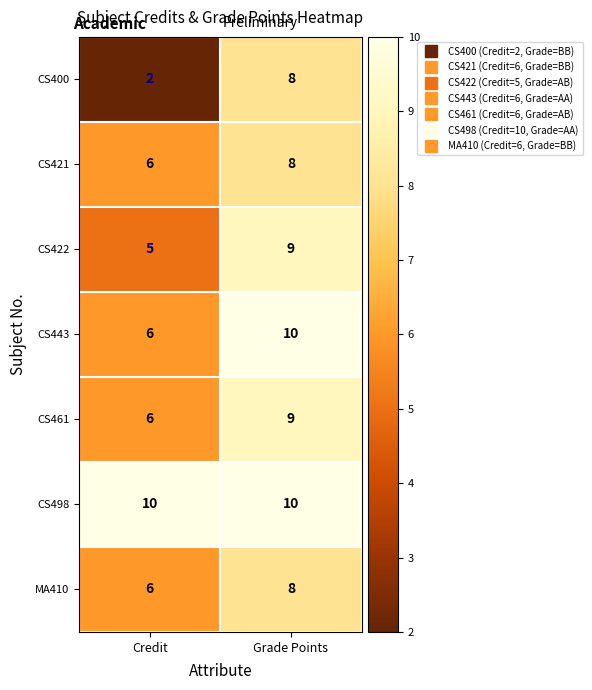

List the labels in order of CS400 value, largest first.

Grade Points, Credit